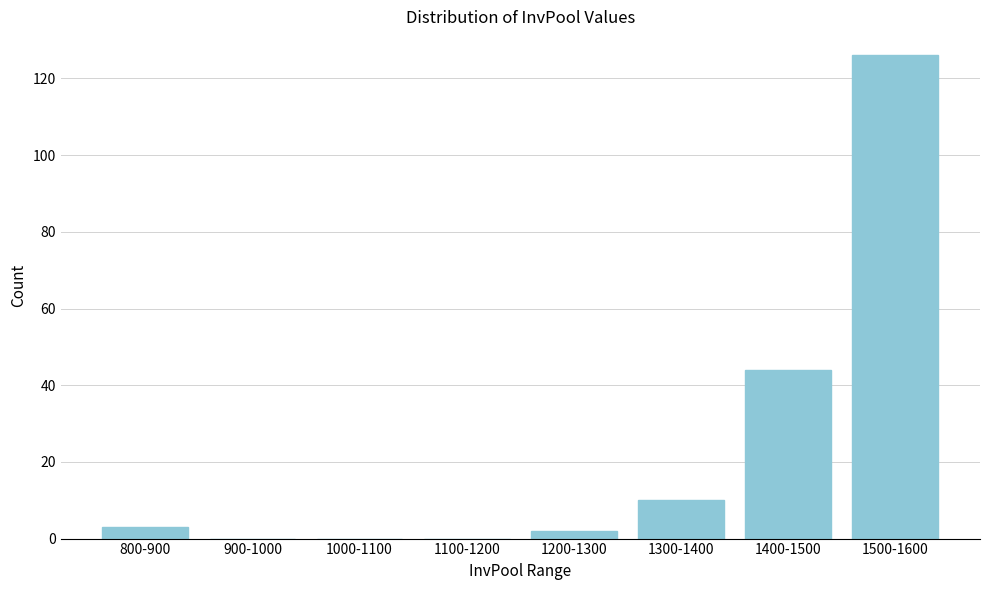

Reading left to right, what are all the values shown in this chart?

800-900=3	900-1000=0	1000-1100=0	1100-1200=0	1200-1300=2	1300-1400=10	1400-1500=44	1500-1600=126